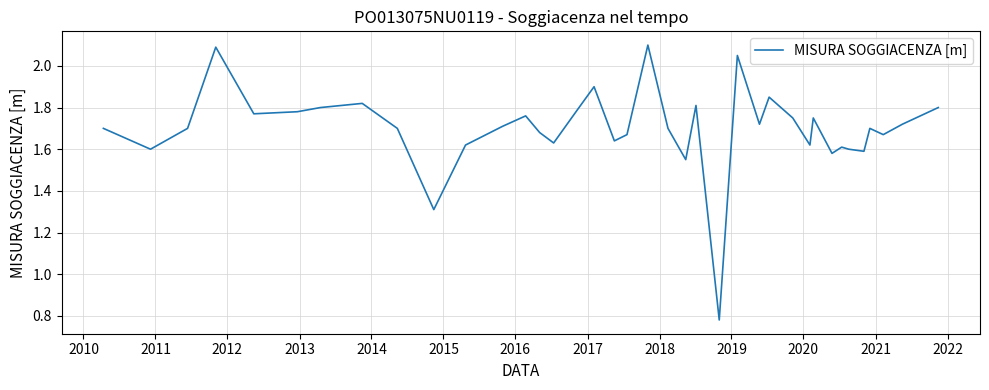

What is the difference between the maximum and minimum values?

1.3